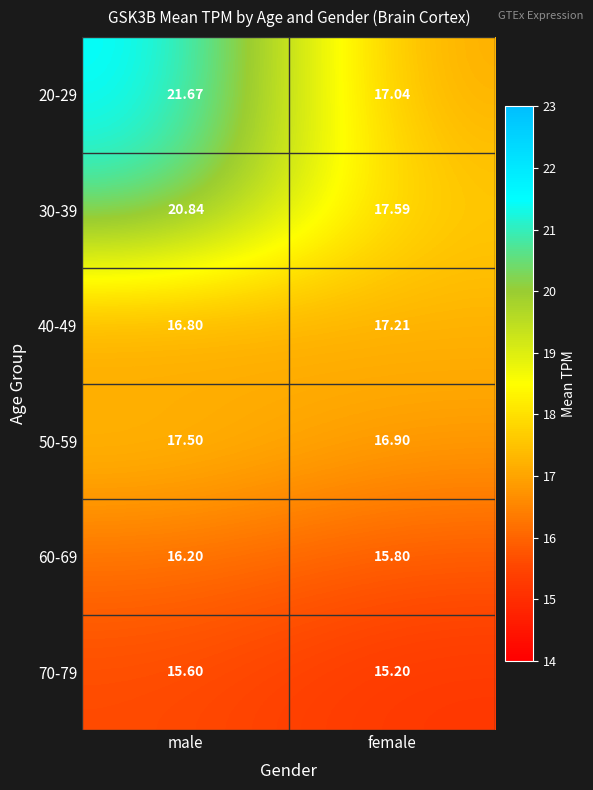

Which category has the lowest value in the 40-49 series?

male